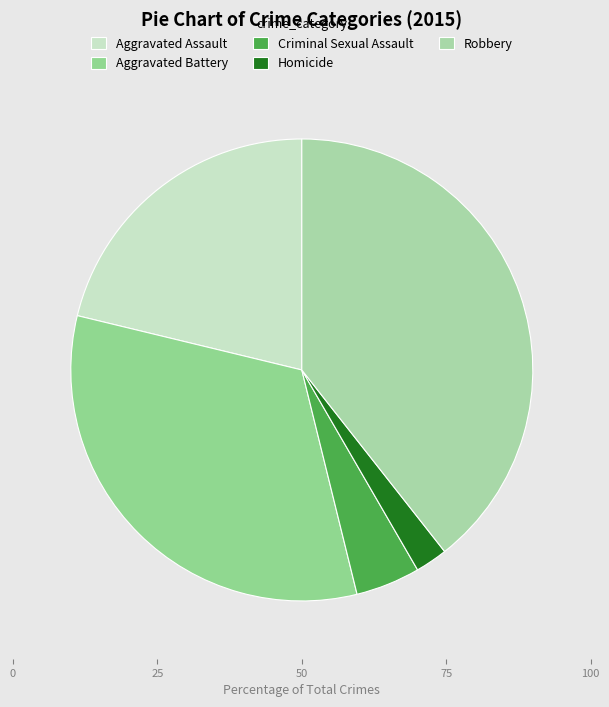

True or false: Robbery accounts for 48% of the total.

False